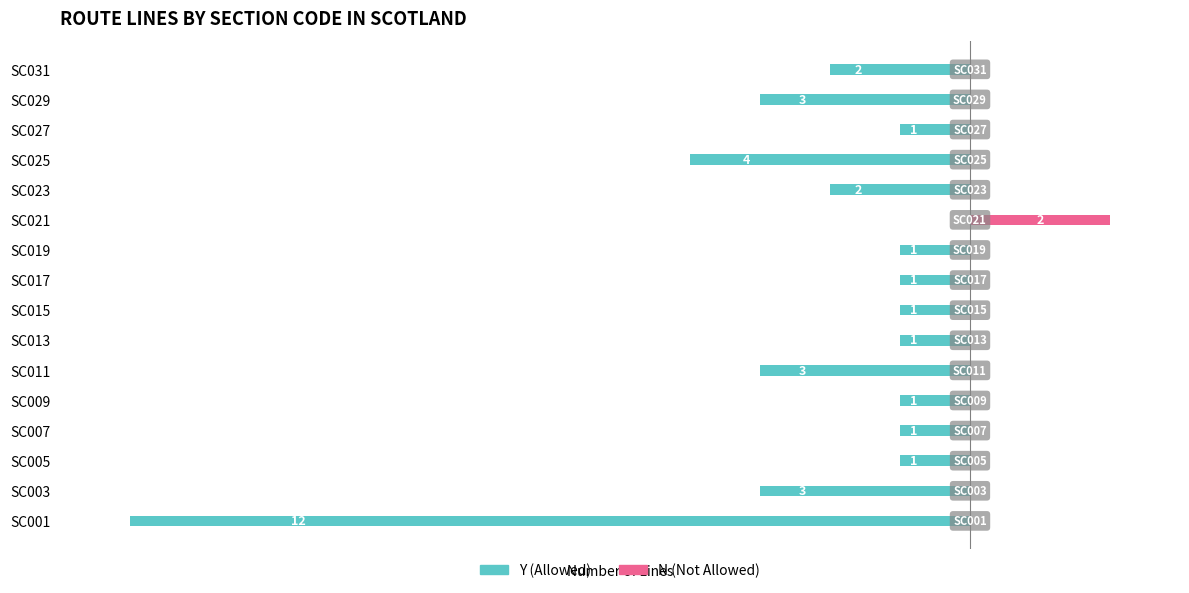

How many positive values does the N (Not Allowed) series have?

1